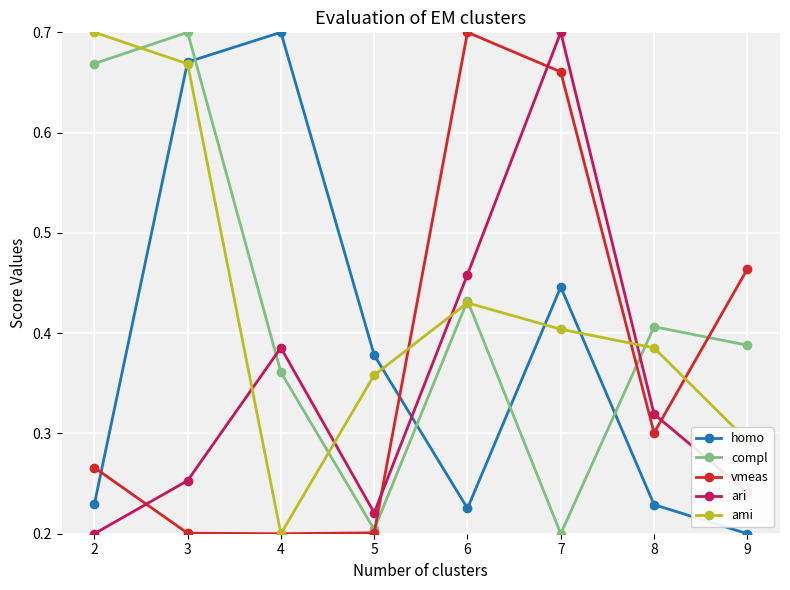

How many interior local peaks does the compl series have?

3